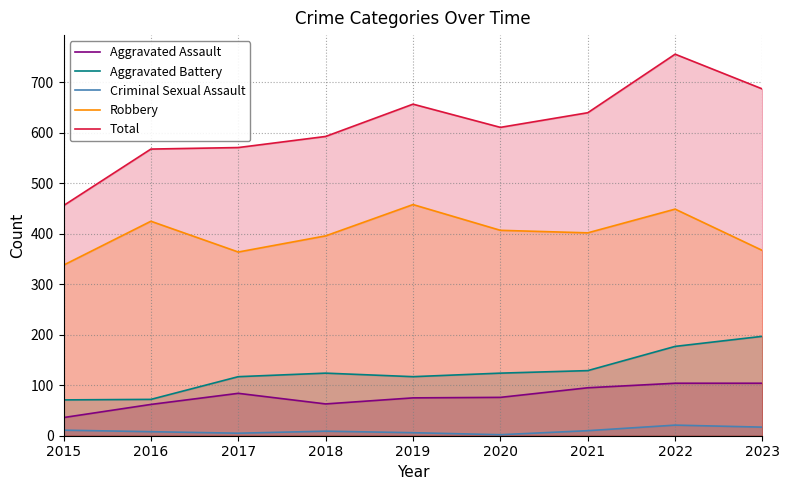

What is the minimum value shown in the chart?

2